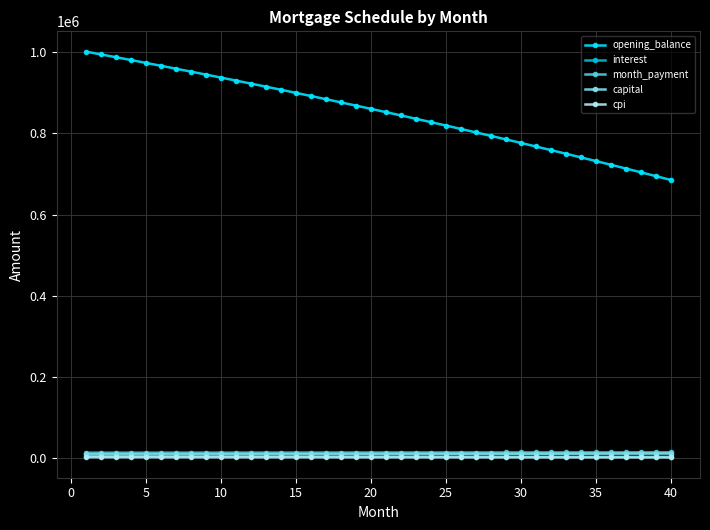

At how many categories does at least one series exceed 689828?

39